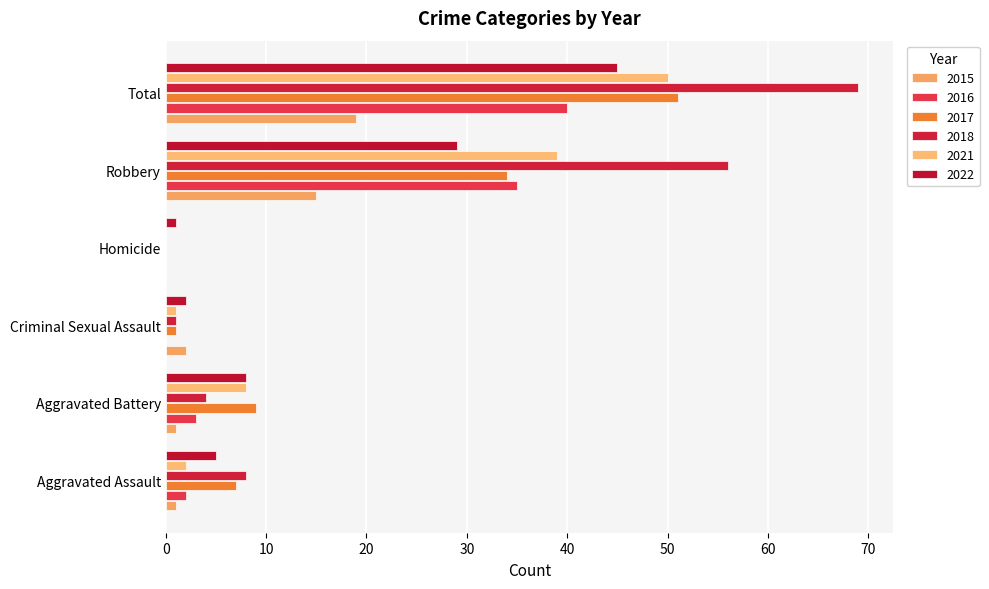

The value of 2018 at Criminal Sexual Assault is 1. True or false?

True